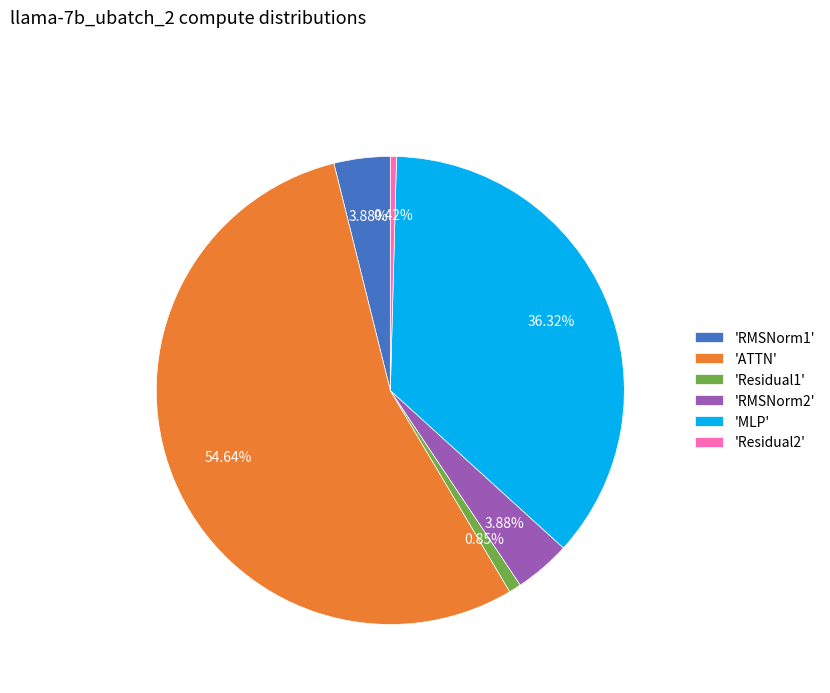

How many slices are in this pie chart?

6